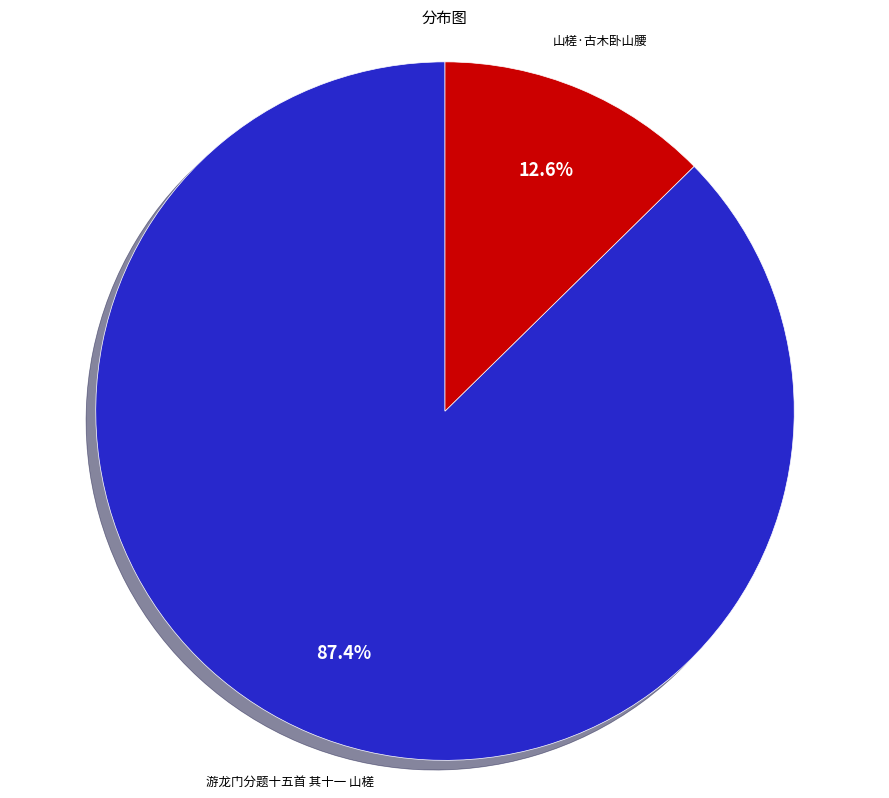

Between 游龙门分题十五首 其十一 山槎 and 山槎·古木卧山腰, which is larger?

游龙门分题十五首 其十一 山槎